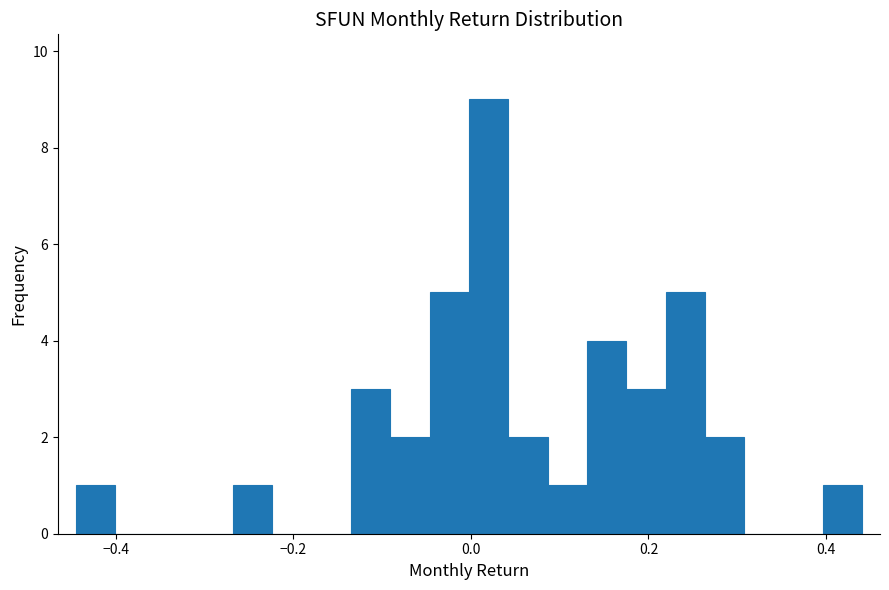

Around what value on the x-axis is the tallest bar? Give the approximate position of its centre, as read against the axis.

0.02